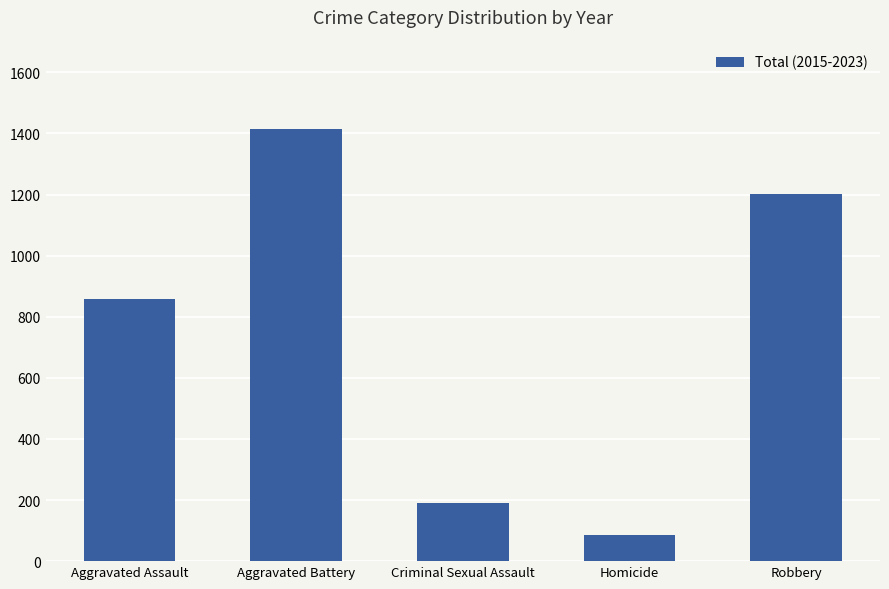

What is the label of the 4th bar from the left?

Homicide